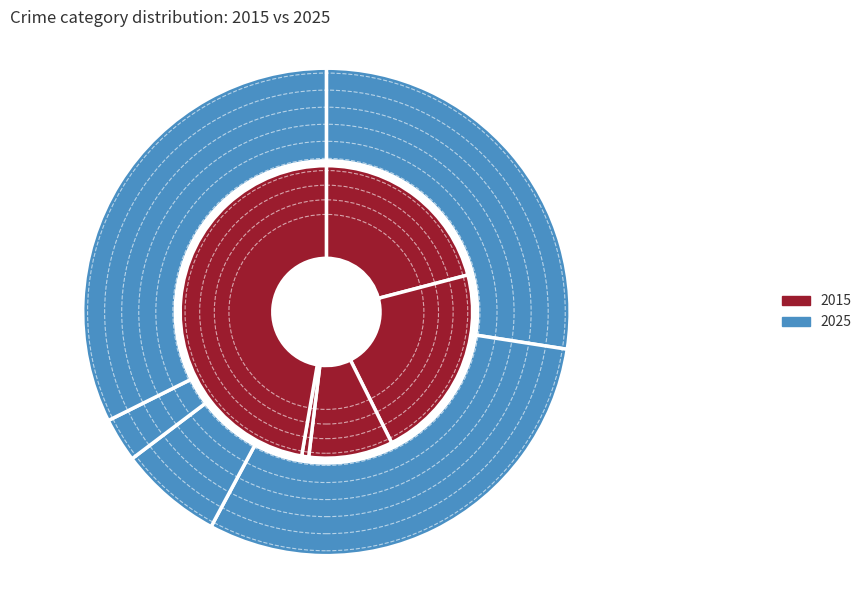

Between Aggravated Assault and Criminal Sexual Assault, which series saw the biggest shift?

2025